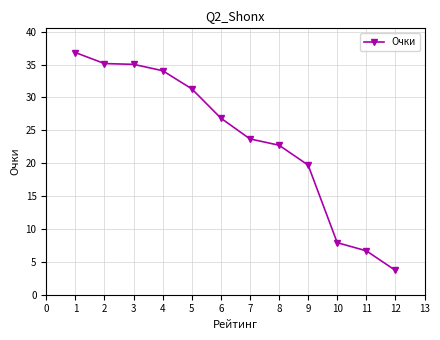

What is the minimum value shown in the chart?

3.7